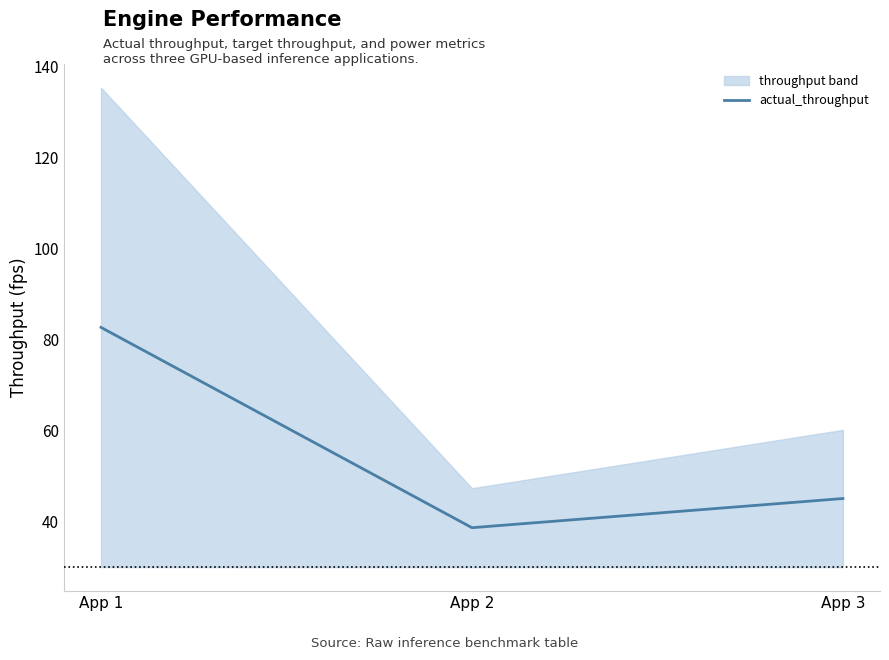

Read the value at App 2.

38.7